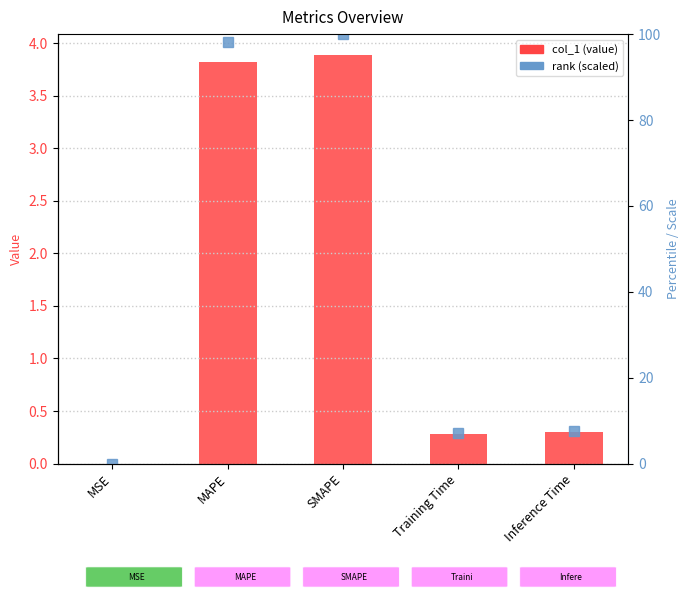

Is the value of rank (scaled) at Training Time greater than the value of col_1 at MSE?

Yes